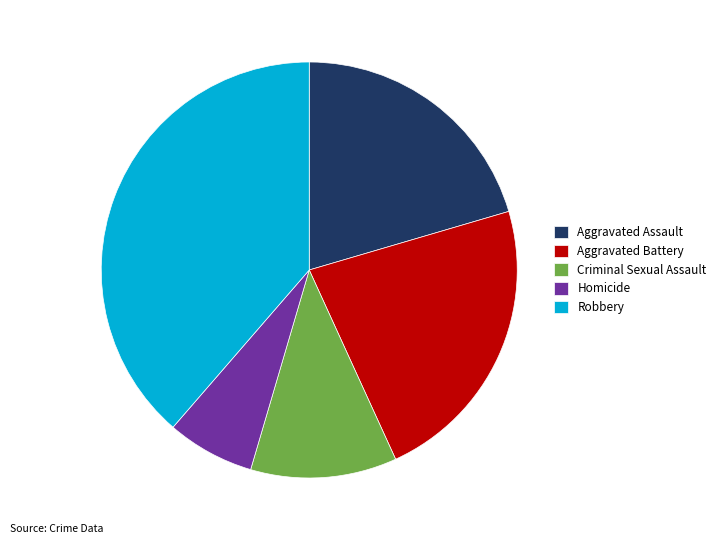

The Aggravated Battery slice represents 23% of the pie. True or false?

True